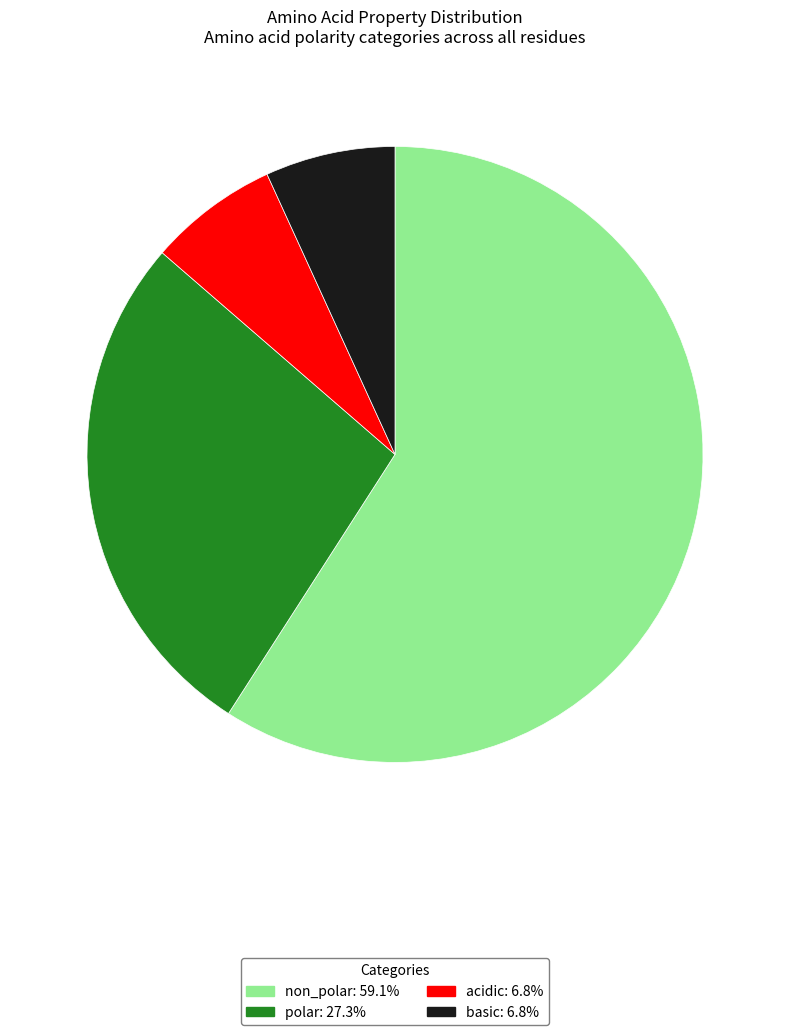

Is polar the majority of the pie?

No